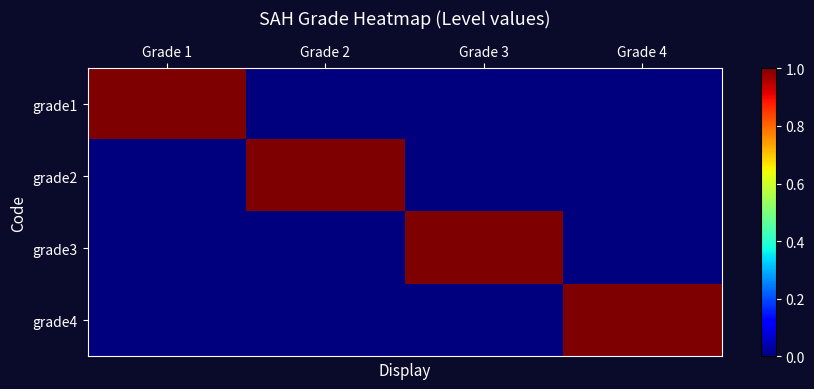

How many distinct data groups are displayed?

4